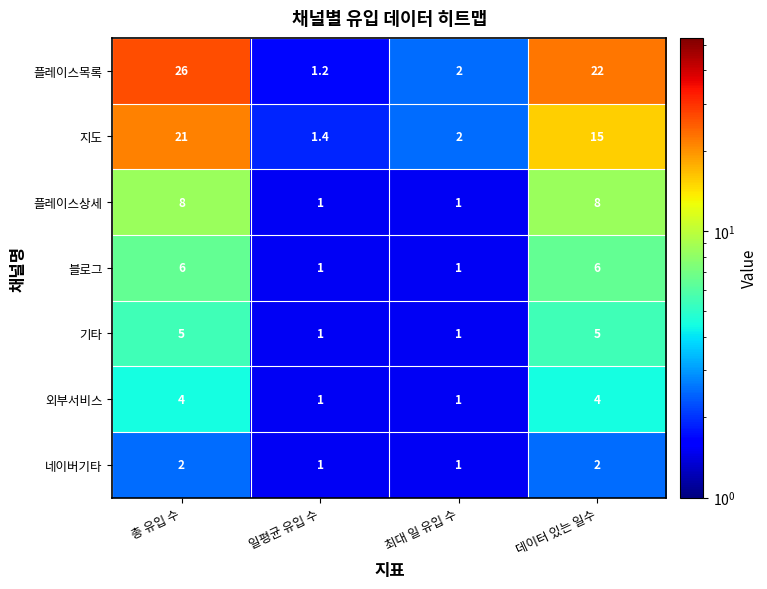

Which label corresponds to the largest value in the chart?

총 유입 수